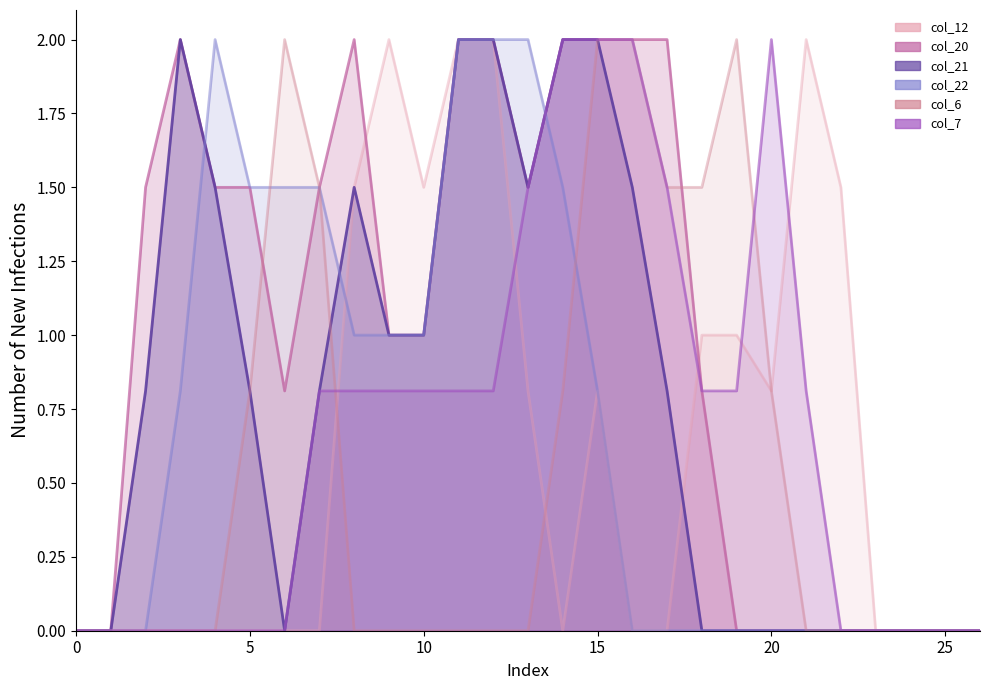

Which series changed the most between 9 and 19?

col_6_line